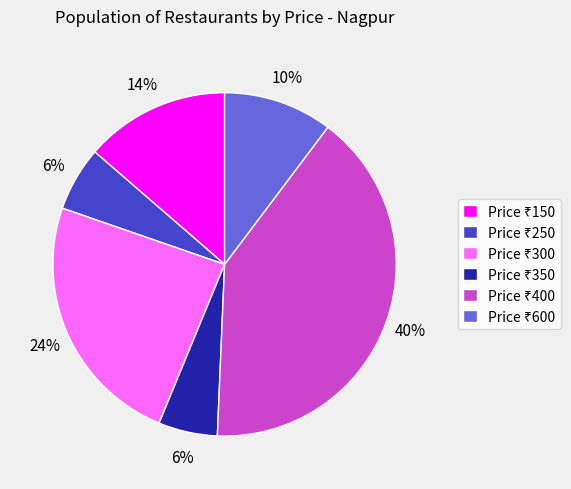

Is there a majority slice in this chart?

No